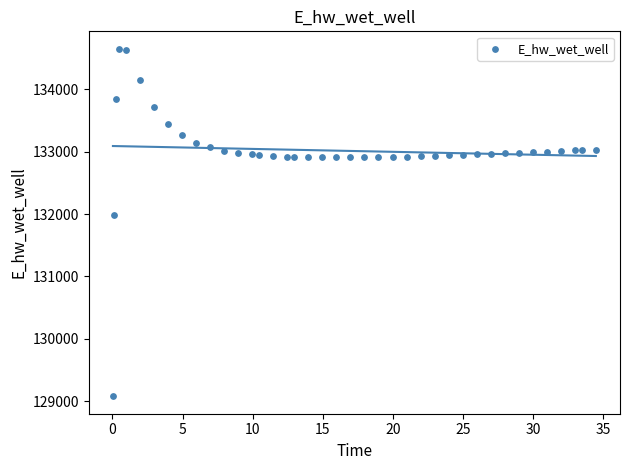

What Y value in the scatter plot is closest to 131864?

131985.7